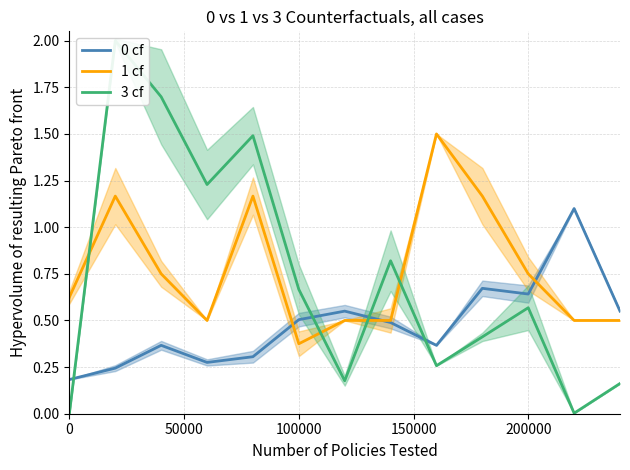

What is the highest value of the 0 cf series?

1.1